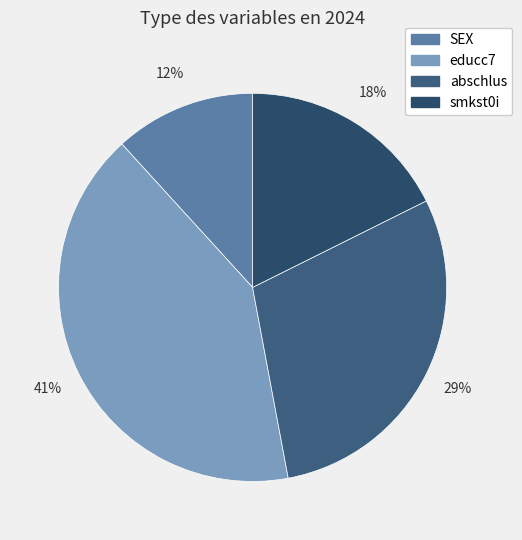

To the nearest percent, what is the average slice percentage?

25%